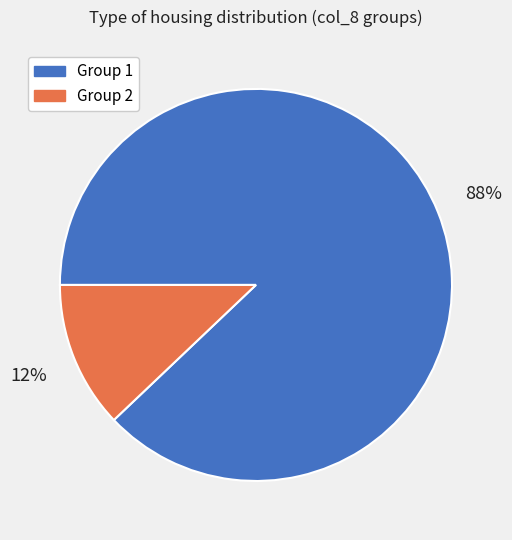

Does any single category account for the majority?

Yes